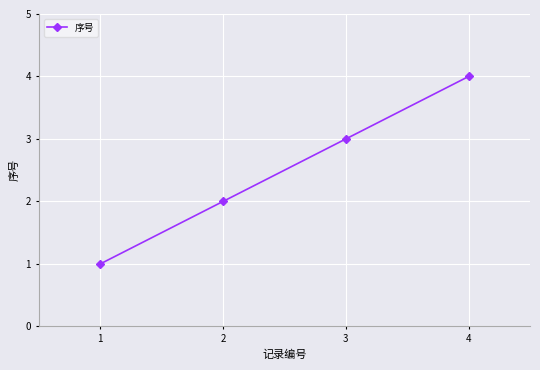

Is it true that the value at 3 is 2?

False